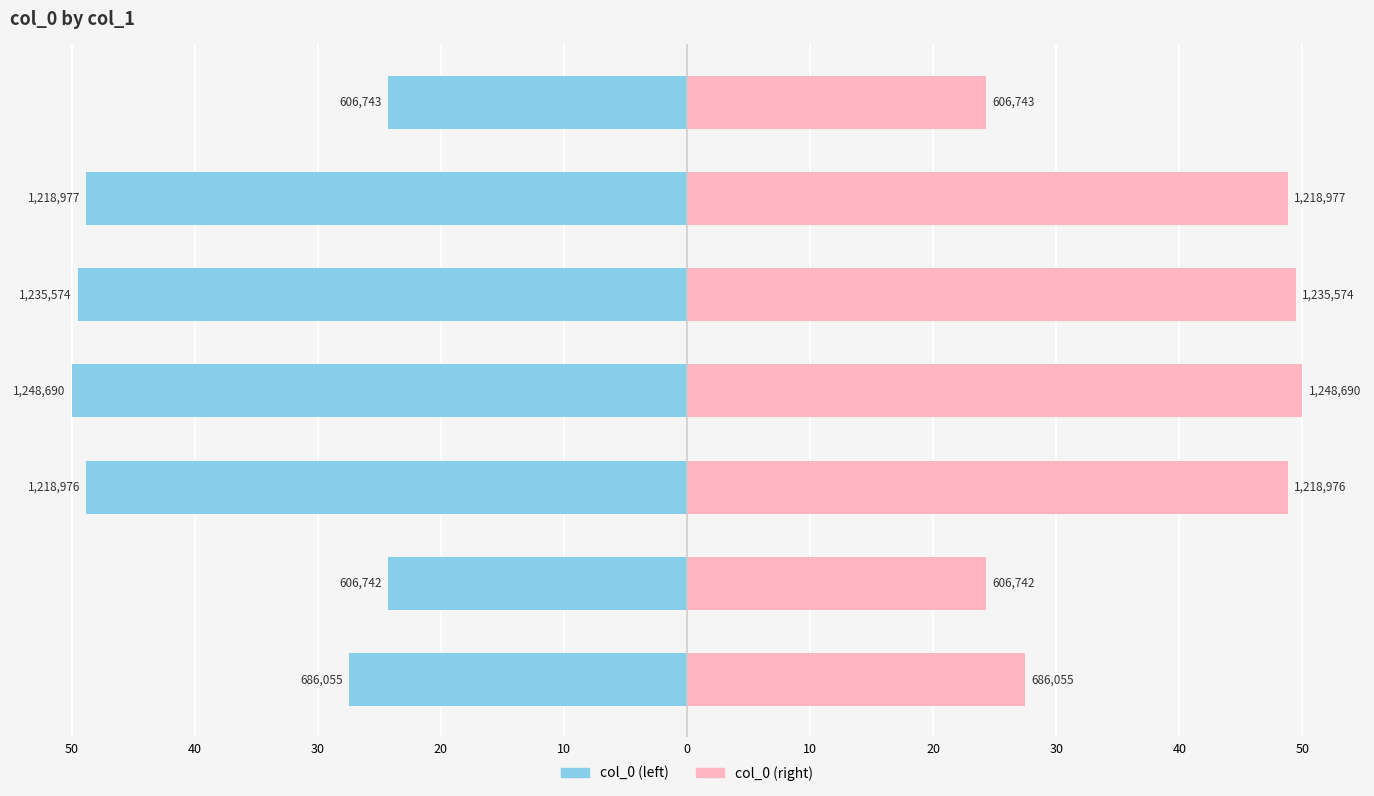

What are all the series names shown in the legend?

col_0 (left), col_0 (right)